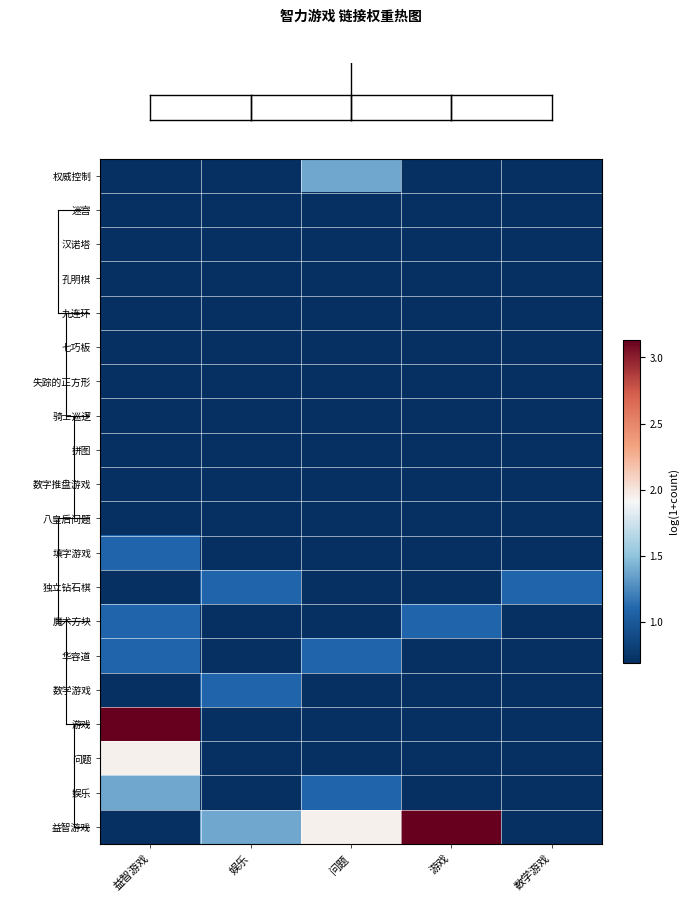

Between 问题 and 益智游戏, which is larger?

问题